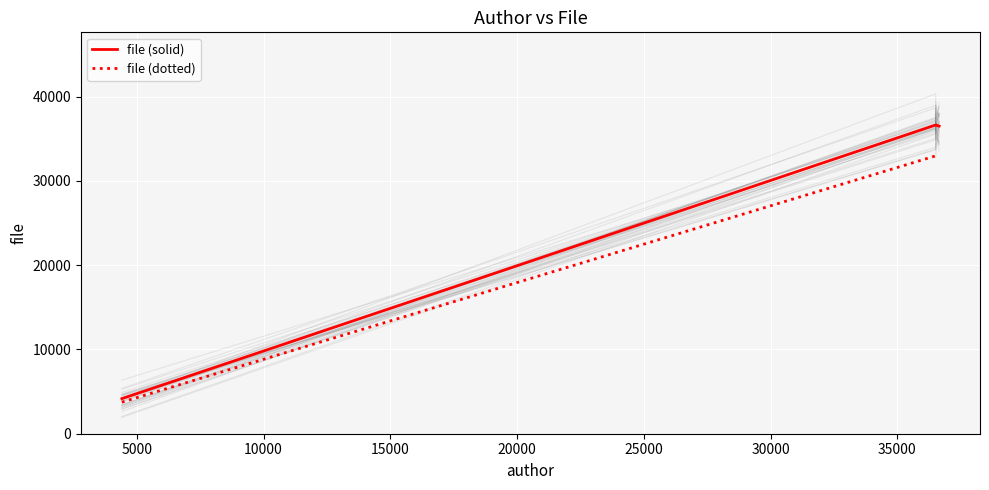

How many lines are shown in the chart?

2